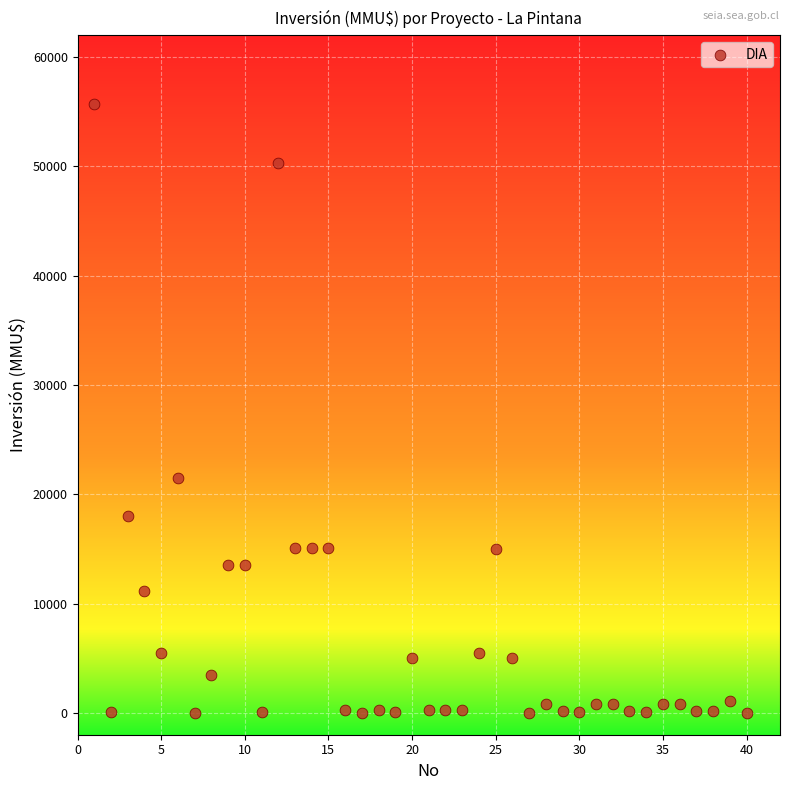

What Y value in the scatter plot is closest to 27847?

21500